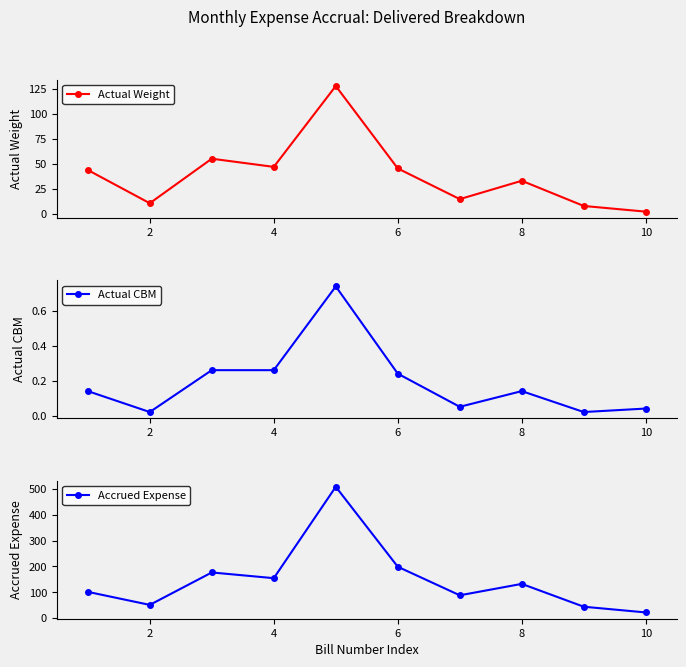

How many lines are shown in the chart?

3